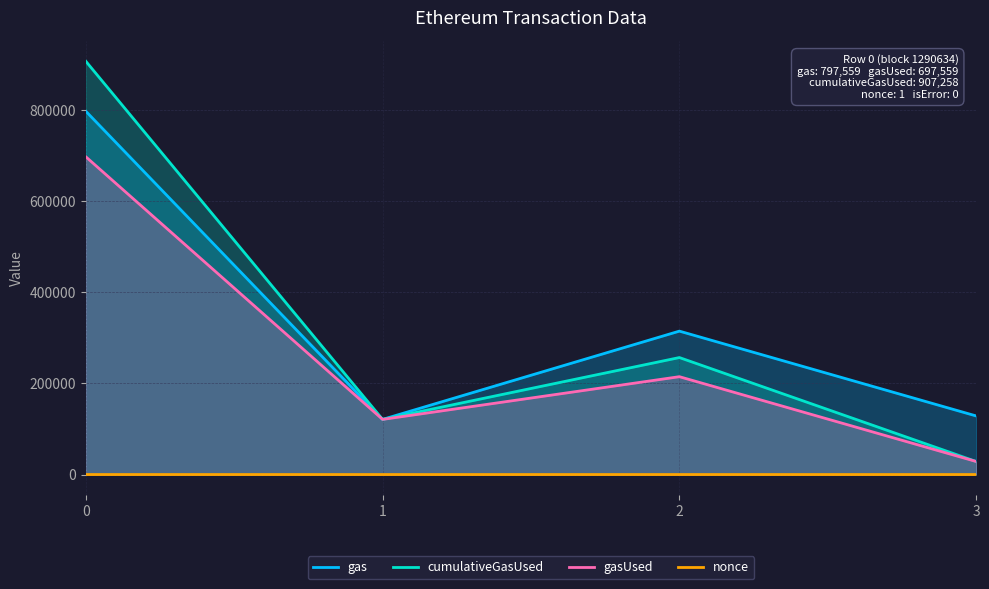

What is the value of the cumulativeGasUsed point at the 1st from the left?

907258